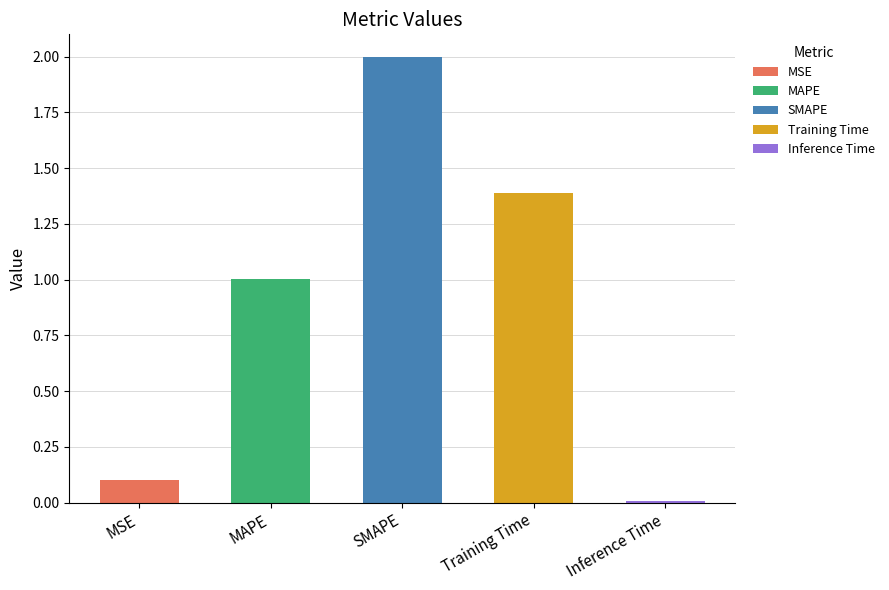

Does the chart contain stacked bars?

No